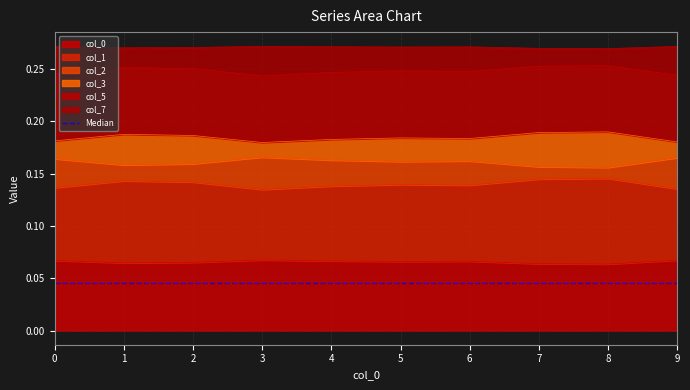

Is it true that col_0 equals 0.0 at 4?

False